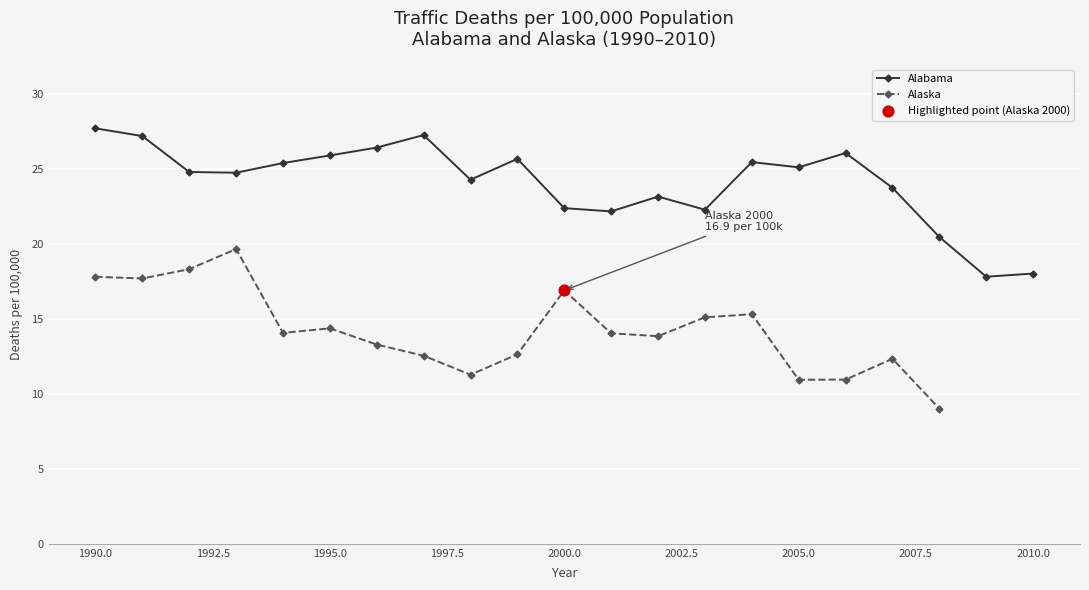

Approximately how many times larger is the value at Alabama-2008 compared to Alabama-2006?

0.8